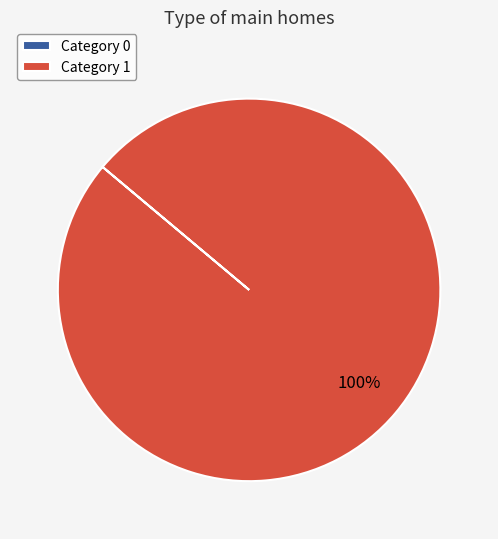

Does any single category account for the majority?

Yes